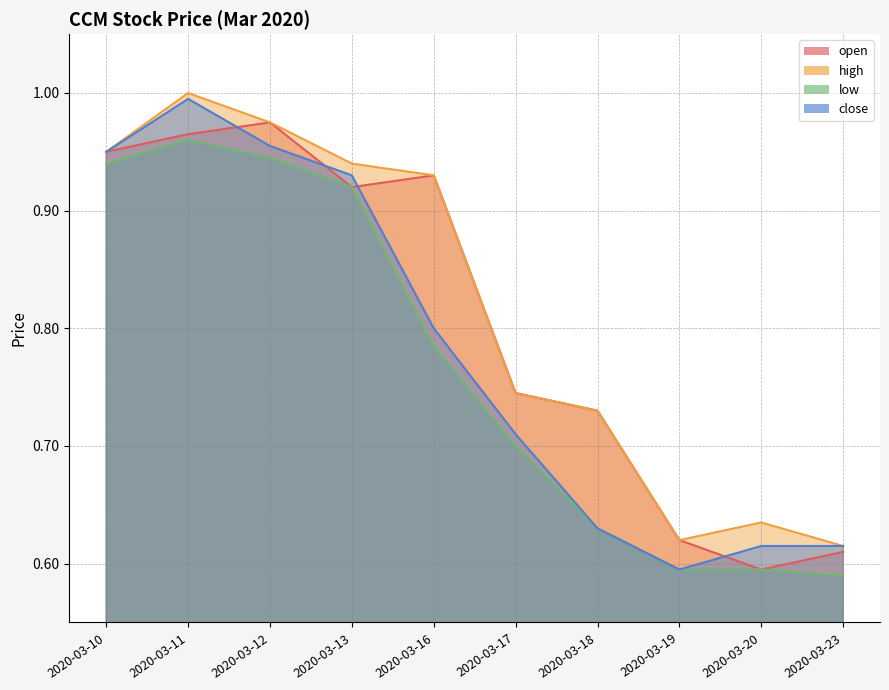

True or false: low has a value of 1.3 at 2020-03-13.

False